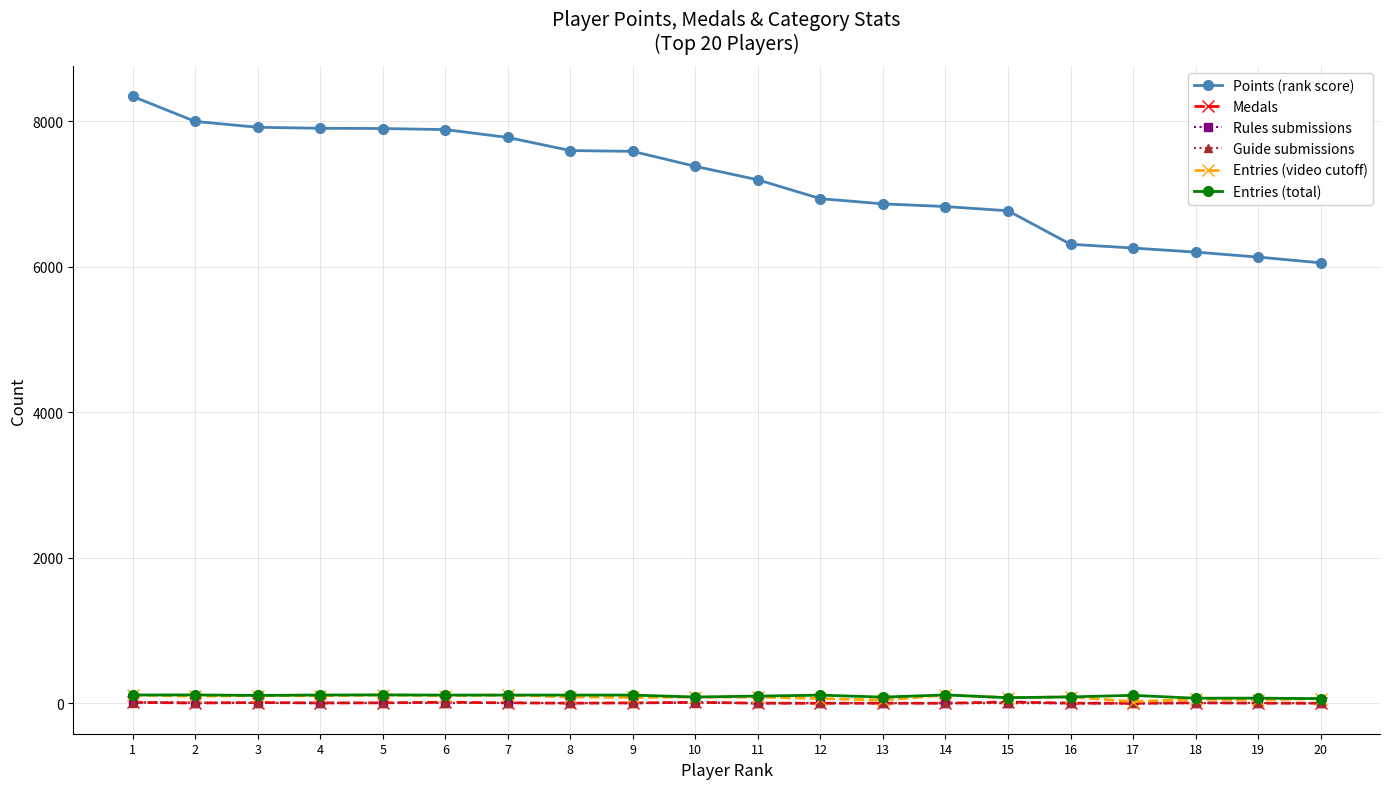

What is the spread (max minus min) of values at 18?

6195